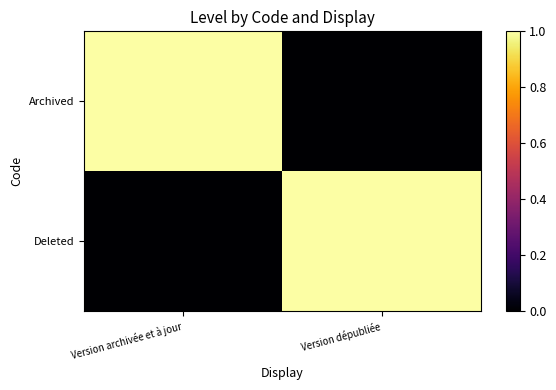

Count the number of data series in this chart.

2